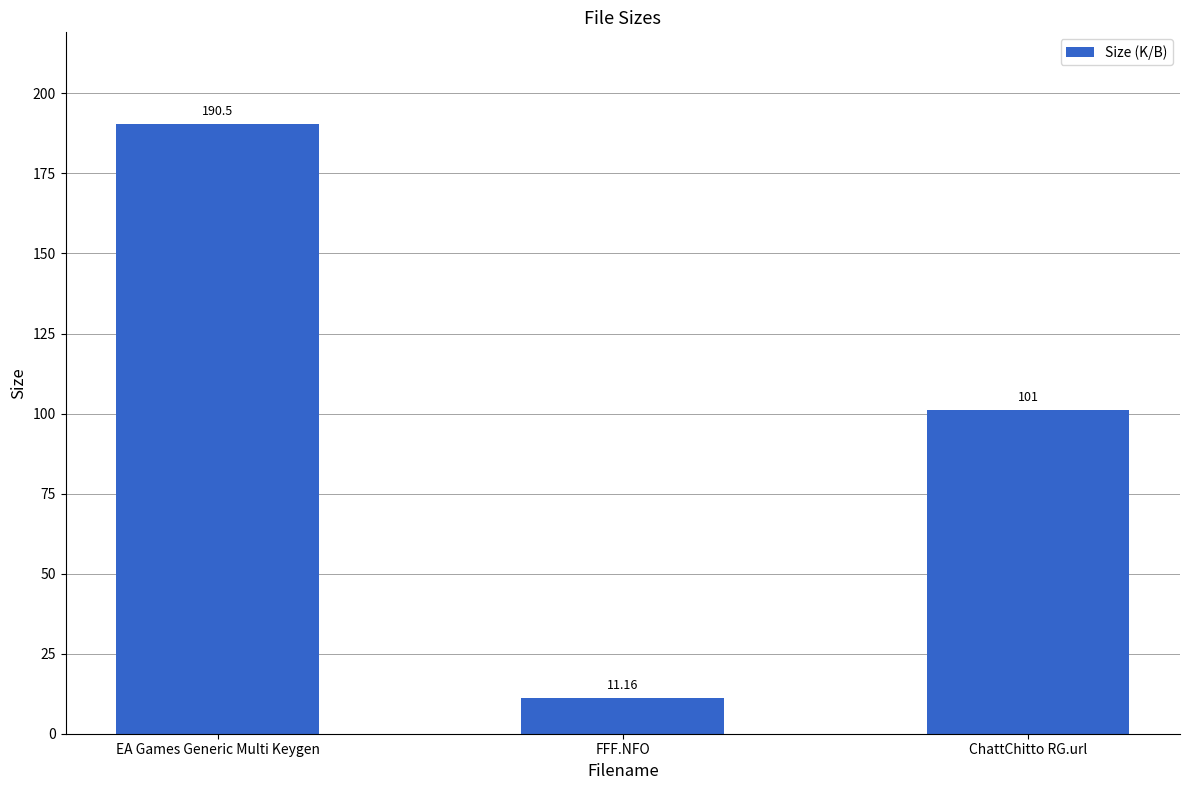

What is the value of the 1st bar from the left?

190.5